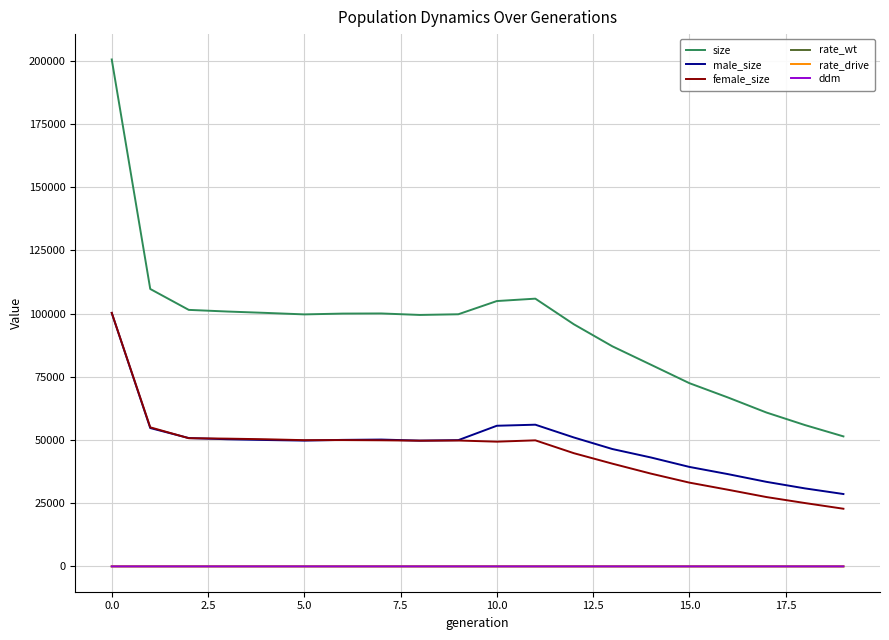

Which series has the largest total across all categories?

size